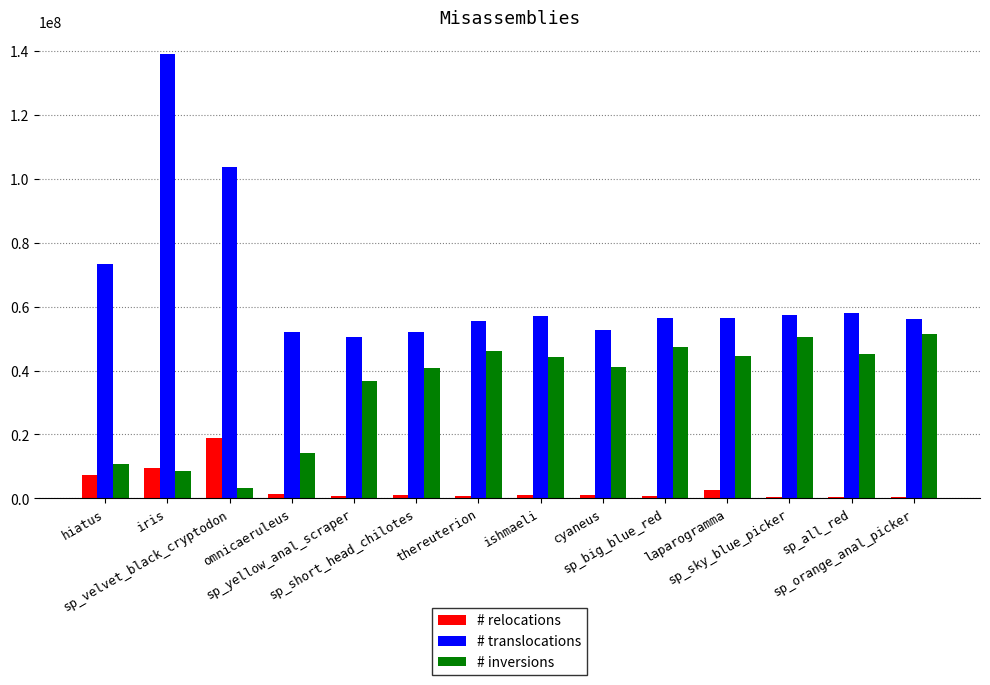

Are the bars grouped side by side (vs. stacked)?

Yes